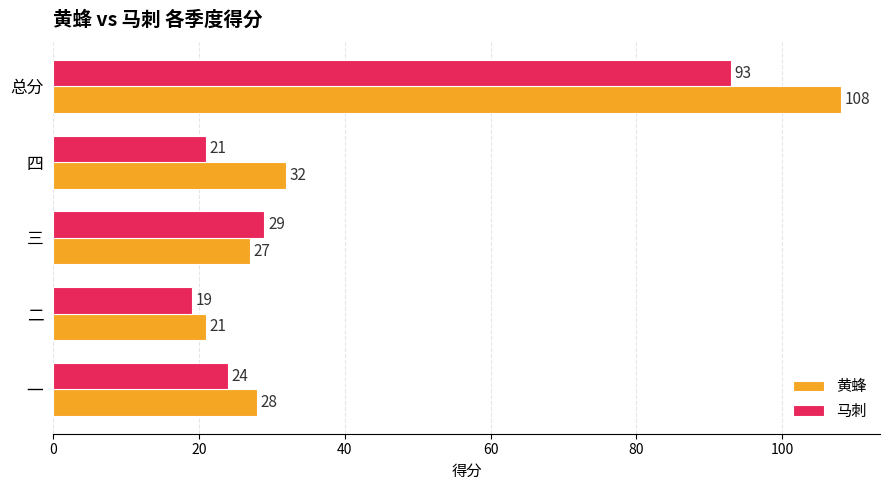

Is the value of 马刺 at 总分 greater than the value of 黄蜂 at 四?

Yes